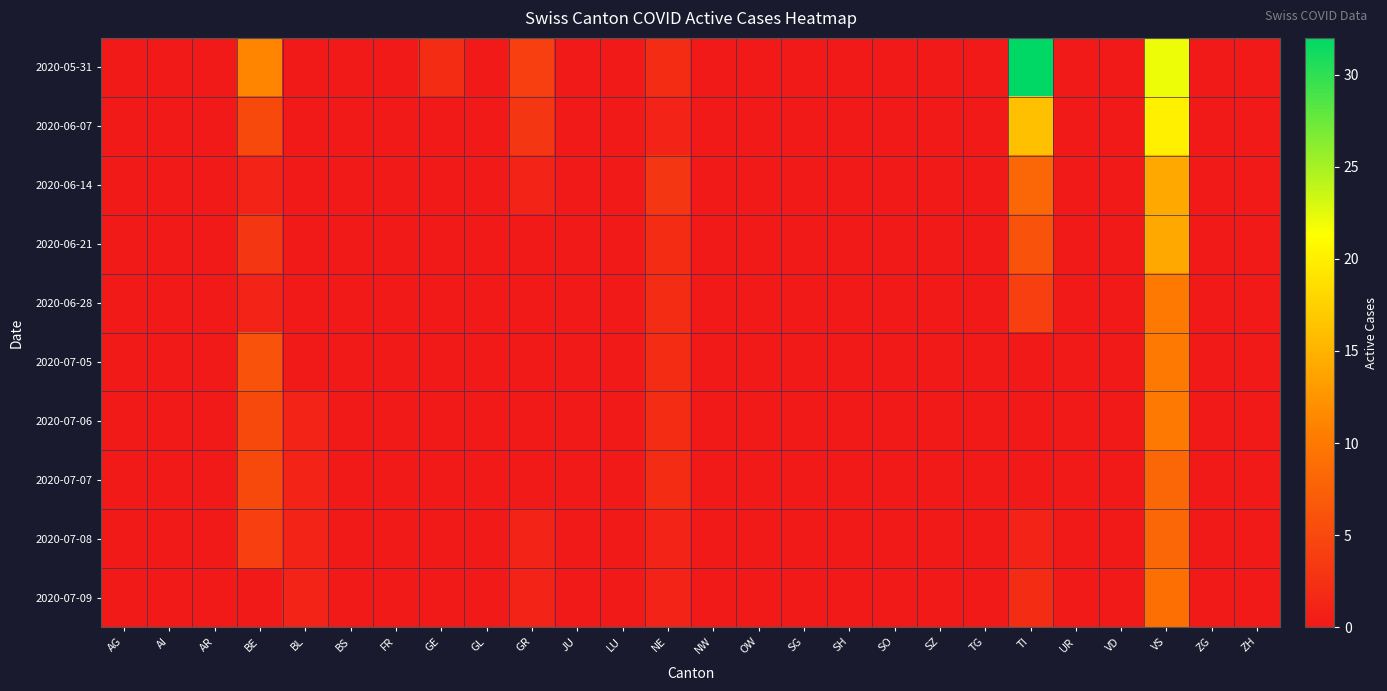

Reading left to right, transcribe all the data shown in this chart.

2020-05-31: AG=0	AI=0	AR=0	BE=11	BL=0	BS=0	FR=0	GE=2	GL=0	GR=4	JU=0	LU=0	NE=2	NW=0	OW=0	SG=0	SH=0	SO=0	SZ=0	TG=0	TI=32	UR=0	VD=0	VS=22	ZG=0	ZH=0
2020-06-07: AG=0	AI=0	AR=0	BE=5	BL=0	BS=0	FR=0	GE=0	GL=0	GR=3	JU=0	LU=0	NE=1	NW=0	OW=0	SG=0	SH=0	SO=0	SZ=0	TG=0	TI=16	UR=0	VD=0	VS=20	ZG=0	ZH=0
2020-06-14: AG=0	AI=0	AR=0	BE=1	BL=0	BS=0	FR=0	GE=0	GL=0	GR=1	JU=0	LU=0	NE=3	NW=0	OW=0	SG=0	SH=0	SO=0	SZ=0	TG=0	TI=8	UR=0	VD=0	VS=14	ZG=0	ZH=0
2020-06-21: AG=0	AI=0	AR=0	BE=3	BL=0	BS=0	FR=0	GE=0	GL=0	GR=0	JU=0	LU=0	NE=2	NW=0	OW=0	SG=0	SH=0	SO=0	SZ=0	TG=0	TI=6	UR=0	VD=0	VS=14	ZG=0	ZH=0
2020-06-28: AG=0	AI=0	AR=0	BE=1	BL=0	BS=0	FR=0	GE=0	GL=0	GR=0	JU=0	LU=0	NE=2	NW=0	OW=0	SG=0	SH=0	SO=0	SZ=0	TG=0	TI=4	UR=0	VD=0	VS=10	ZG=0	ZH=0
2020-07-05: AG=0	AI=0	AR=0	BE=6	BL=0	BS=0	FR=0	GE=0	GL=0	GR=0	JU=0	LU=0	NE=2	NW=0	OW=0	SG=0	SH=0	SO=0	SZ=0	TG=0	TI=0	UR=0	VD=0	VS=10	ZG=0	ZH=0
2020-07-06: AG=0	AI=0	AR=0	BE=5	BL=1	BS=0	FR=0	GE=0	GL=0	GR=0	JU=0	LU=0	NE=2	NW=0	OW=0	SG=0	SH=0	SO=0	SZ=0	TG=0	TI=0	UR=0	VD=0	VS=10	ZG=0	ZH=0
2020-07-07: AG=0	AI=0	AR=0	BE=5	BL=1	BS=0	FR=0	GE=0	GL=0	GR=0	JU=0	LU=0	NE=2	NW=0	OW=0	SG=0	SH=0	SO=0	SZ=0	TG=0	TI=0	UR=0	VD=0	VS=8	ZG=0	ZH=0
2020-07-08: AG=0	AI=0	AR=0	BE=4	BL=1	BS=0	FR=0	GE=0	GL=0	GR=1	JU=0	LU=0	NE=1	NW=0	OW=0	SG=0	SH=0	SO=0	SZ=0	TG=0	TI=1	UR=0	VD=0	VS=8	ZG=0	ZH=0
2020-07-09: AG=0	AI=0	AR=0	BE=0	BL=1	BS=0	FR=0	GE=0	GL=0	GR=1	JU=0	LU=0	NE=1	NW=0	OW=0	SG=0	SH=0	SO=0	SZ=0	TG=0	TI=2	UR=0	VD=0	VS=9	ZG=0	ZH=0